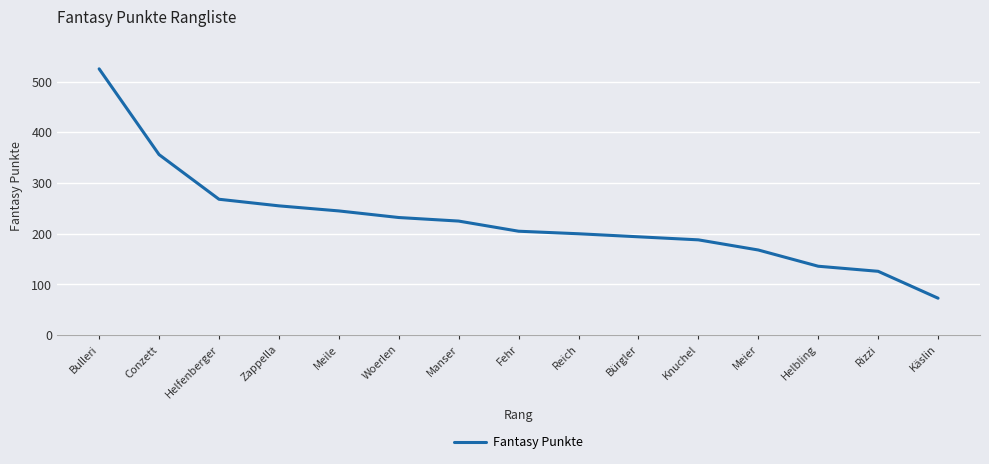

Reading right to left, list all the values displayed in this chart.

73	126	136	168	188	194	200	205	225	232	245	255	268	356	525